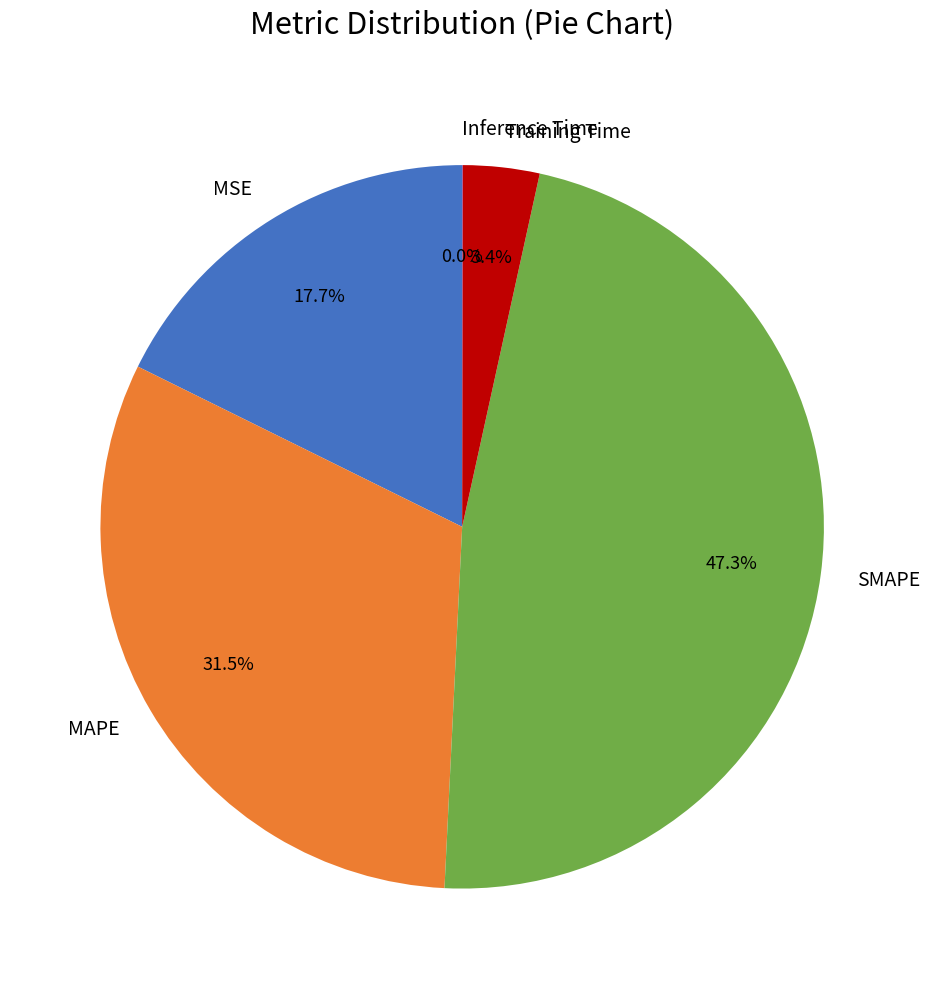

To the nearest percent, what is the average slice percentage?

20%